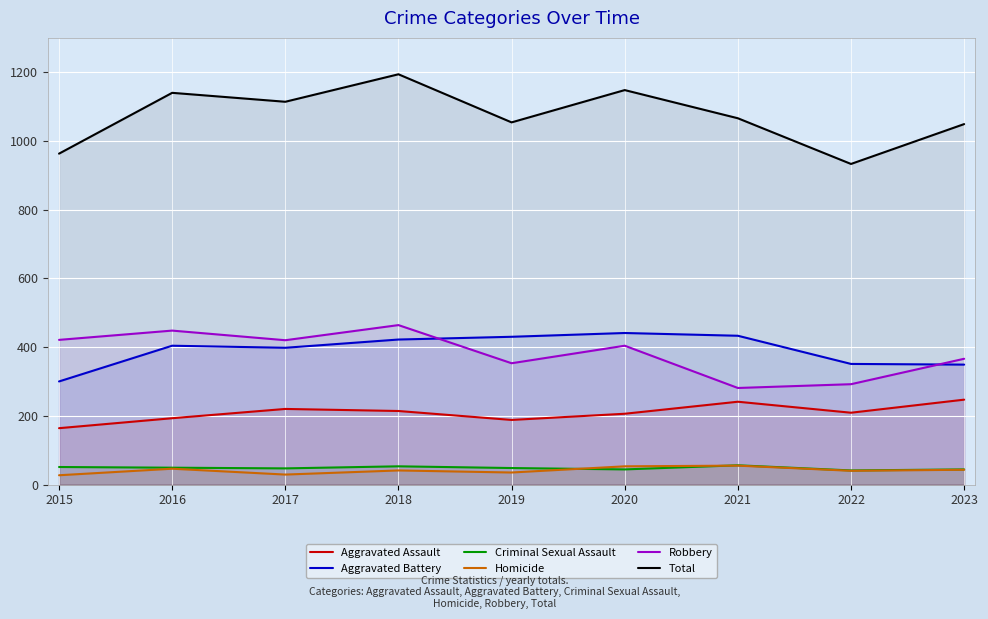

True or false: Aggravated Battery and Homicide intersect in this chart.

False